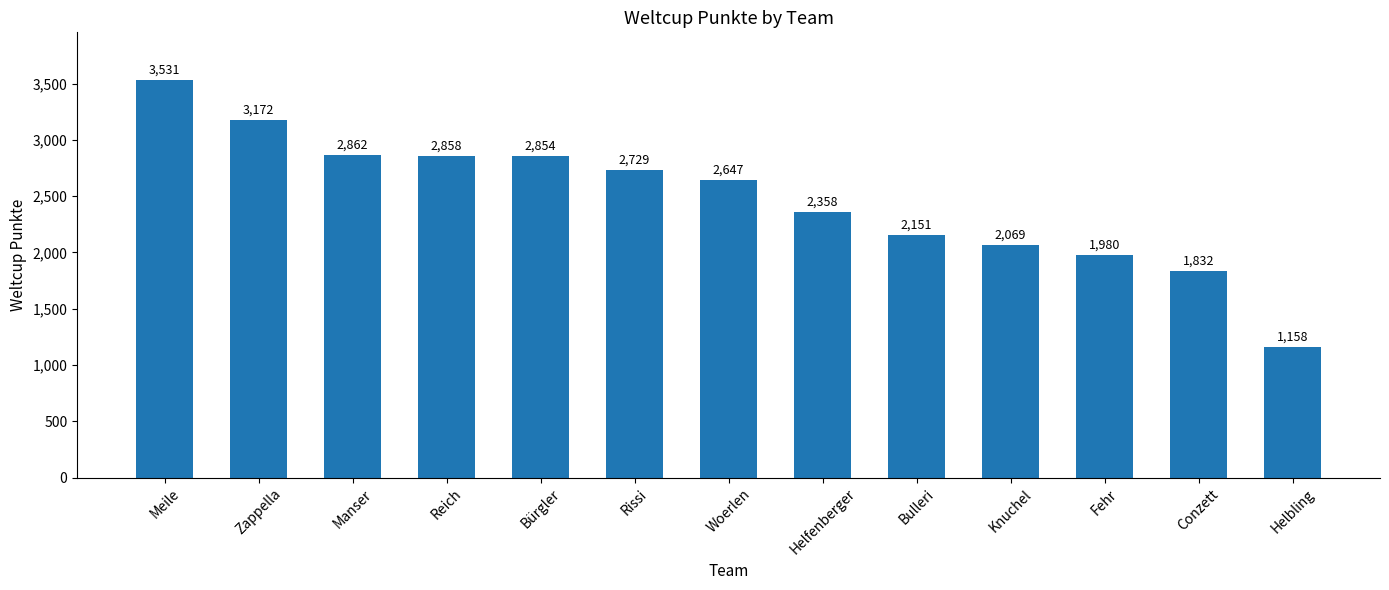

How many bars are there in total?

13